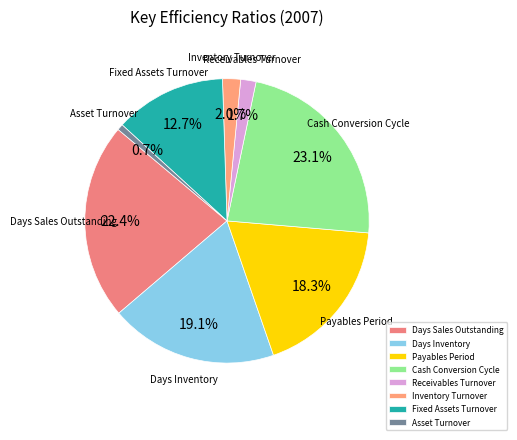

Is it true that Fixed Assets Turnover is 13% of the pie?

True